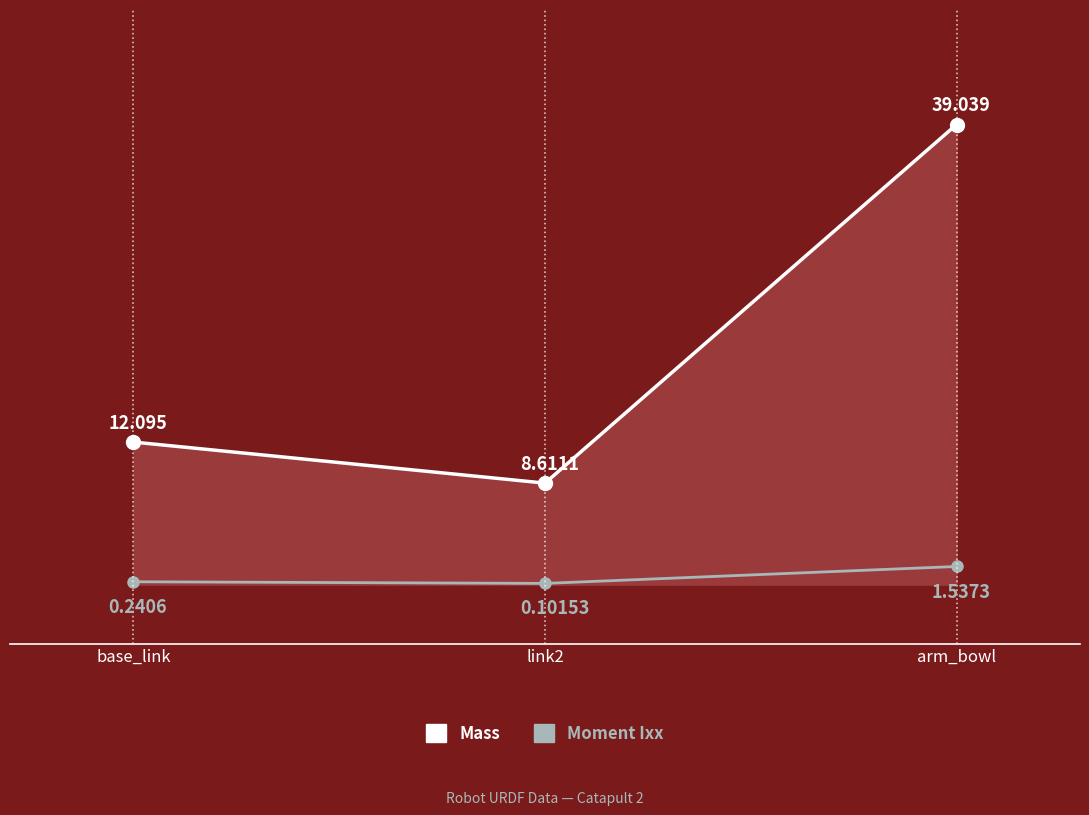

At arm_bowl, list the series in order from largest to smallest.

Mass, Moment Ixx